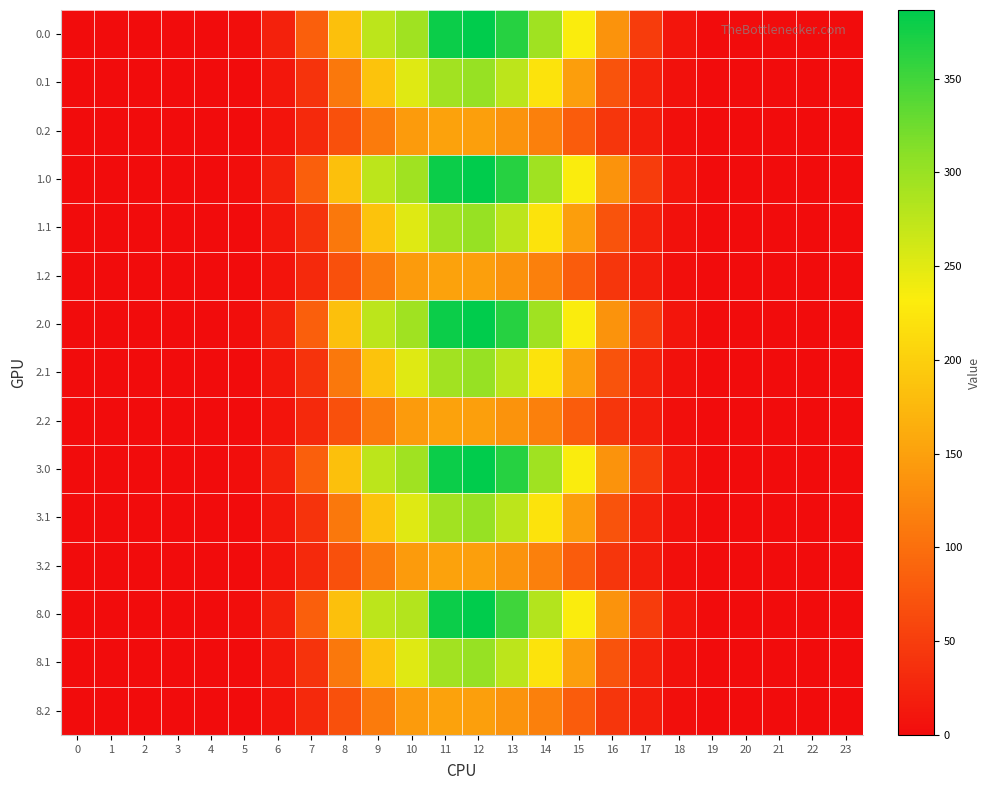

At how many categories does at least one series exceed 240?

6